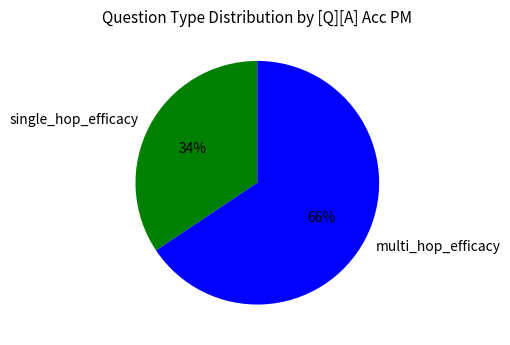

To the nearest percent, what is the average slice percentage?

50%